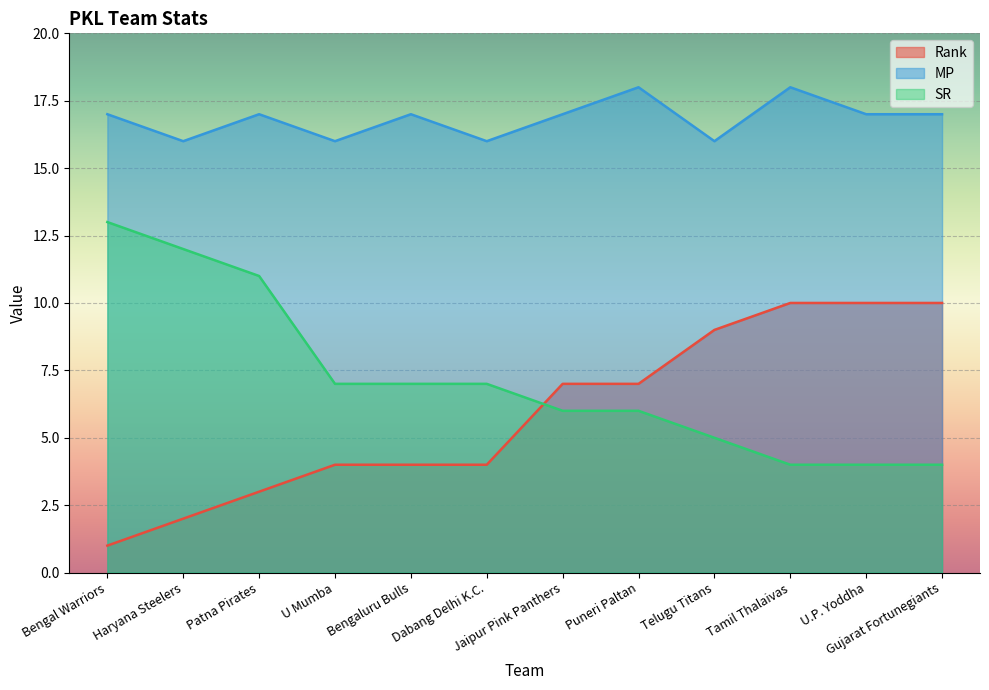

True or false: MP and Rank cross at least once.

False